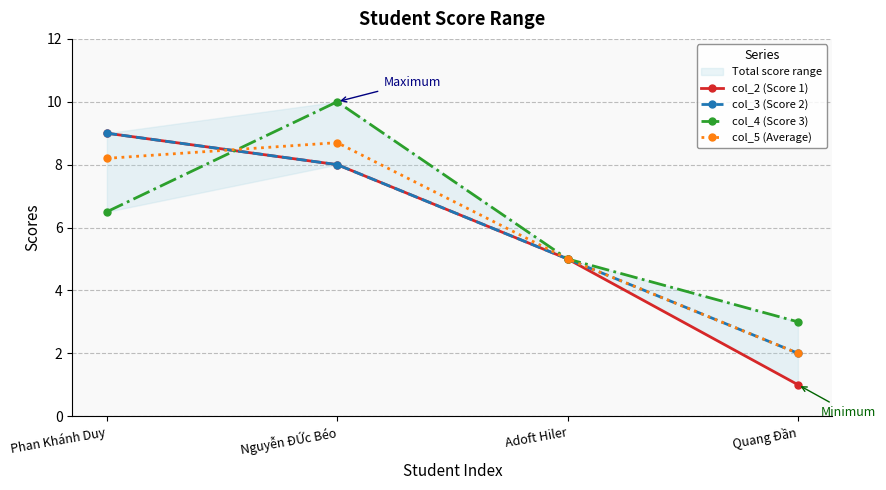

Which series changed the most between Phan Khánh Duy and Nguyễn ĐỨc Béo?

col_4 (Score 3)